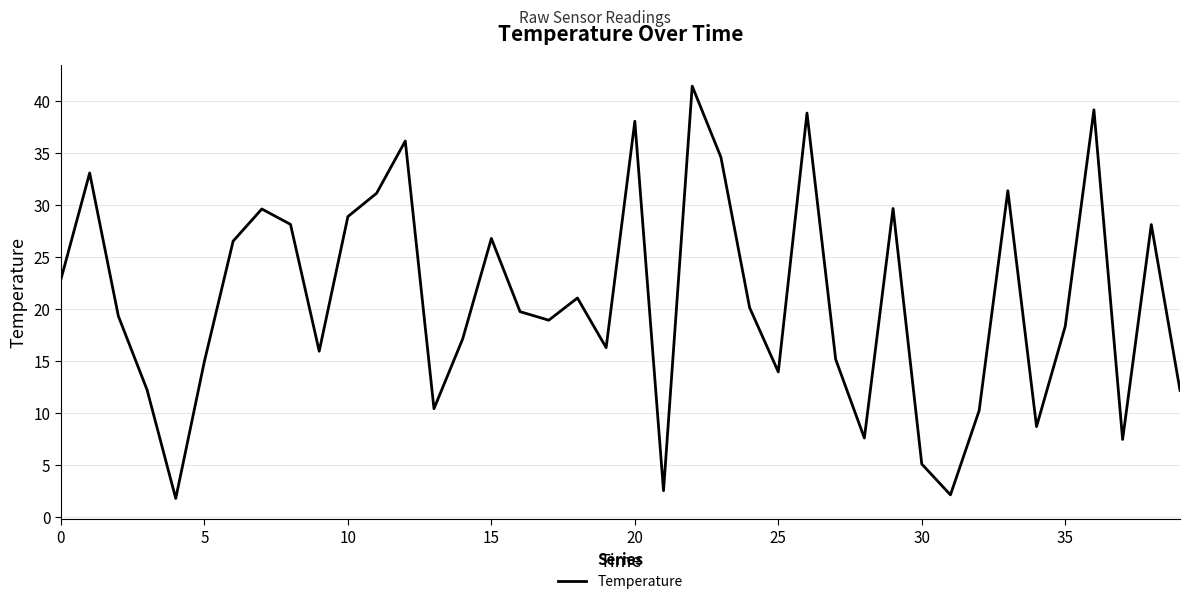

Does the chart have visible grid lines?

Yes